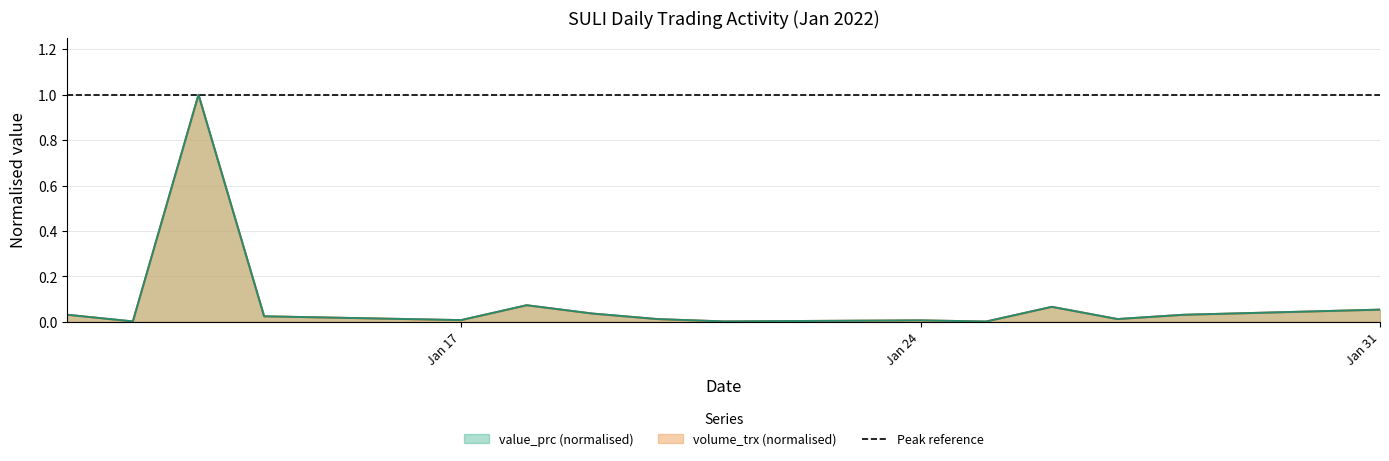

The value of value_prc at 2022-01-19 is 0.0. True or false?

False